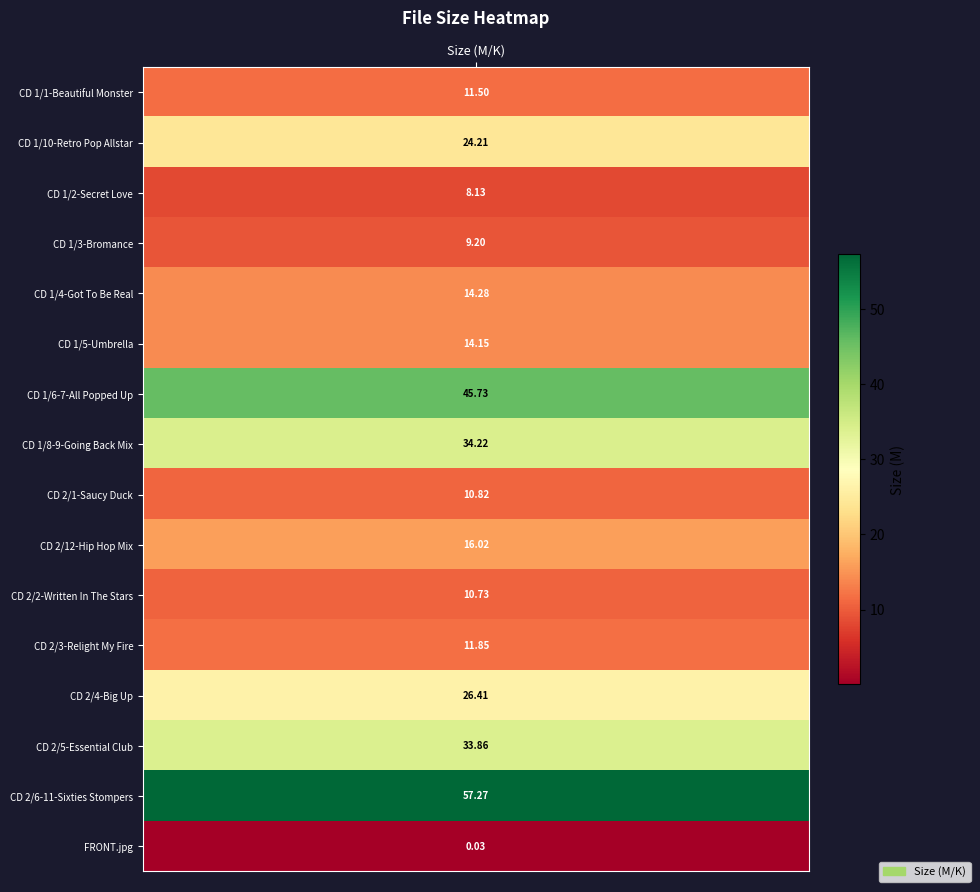

How many values are below 14?

7